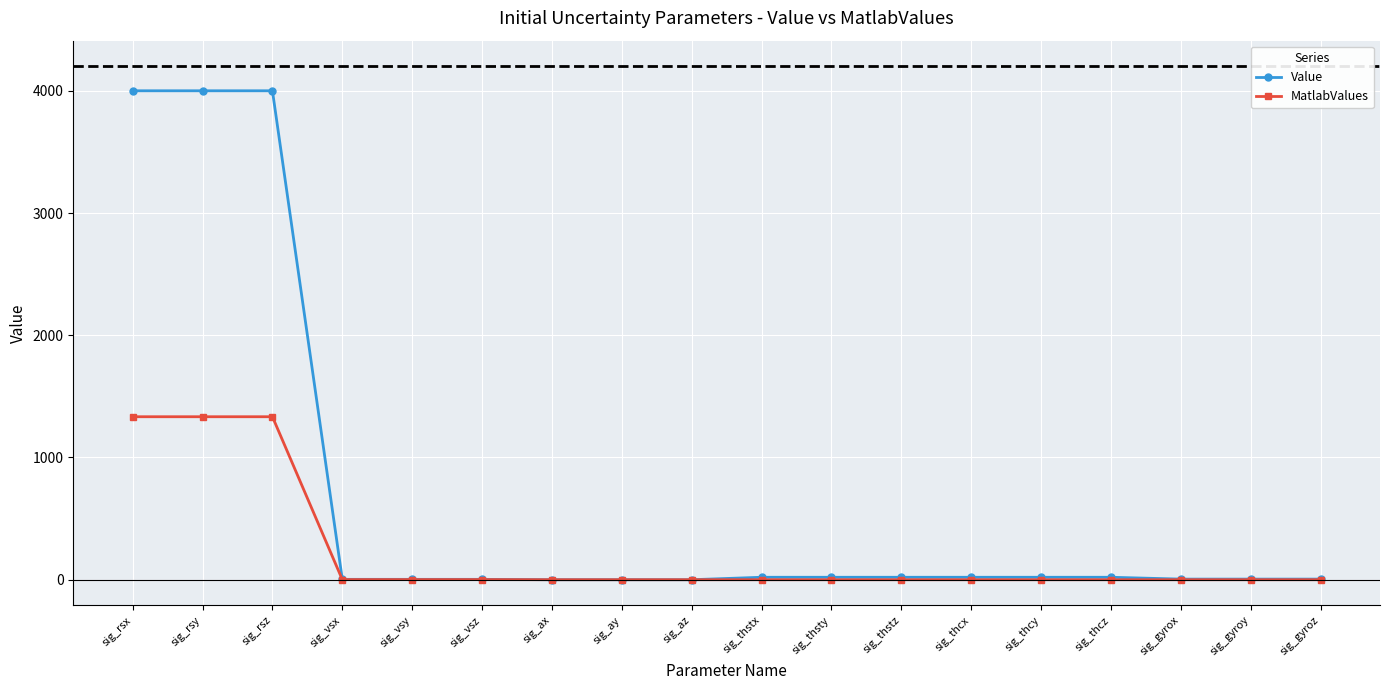

What is the label of the 11th point from the left?

sig_thsty